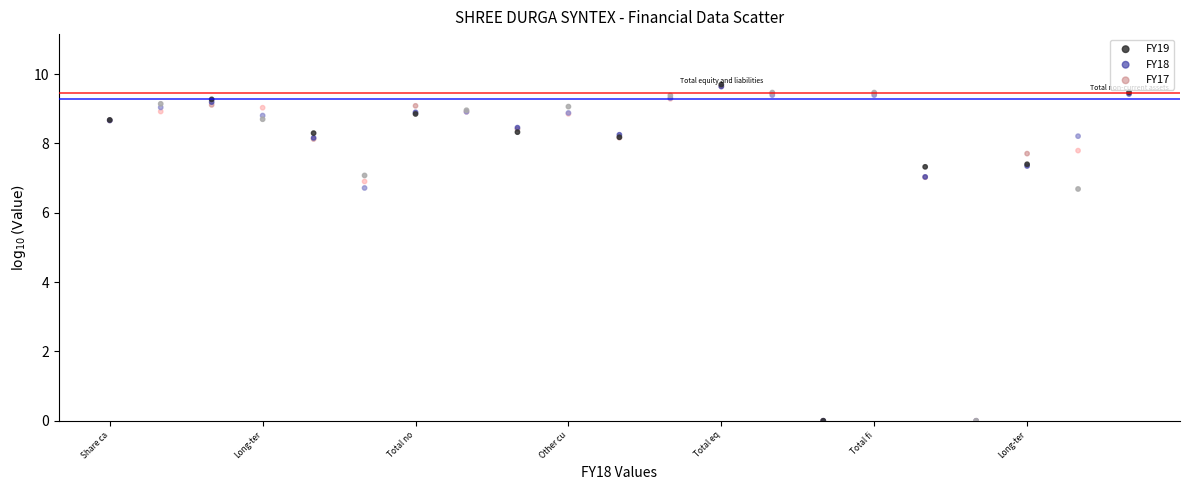

What are all the series names shown in the legend?

FY19, FY18, FY17